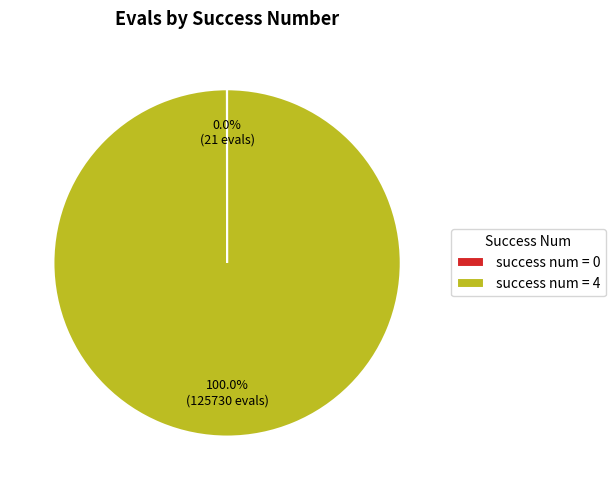

Is there a majority slice in this chart?

Yes